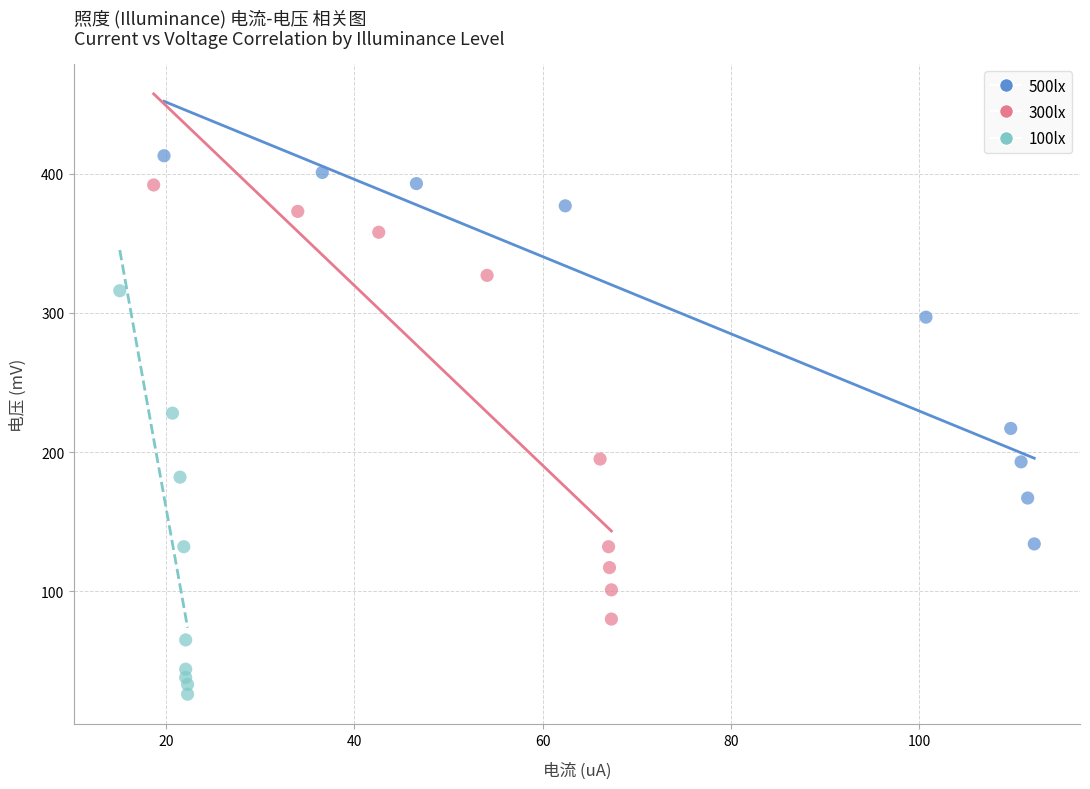

Which series contains the highest Y value?

500lx